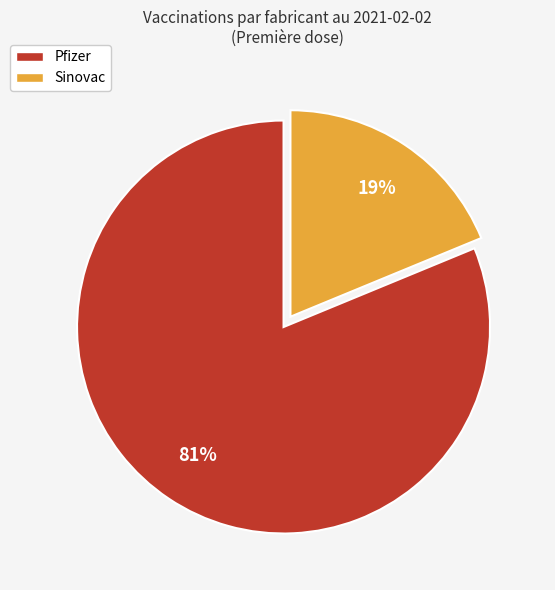

True or false: Pfizer accounts for 69% of the total.

False